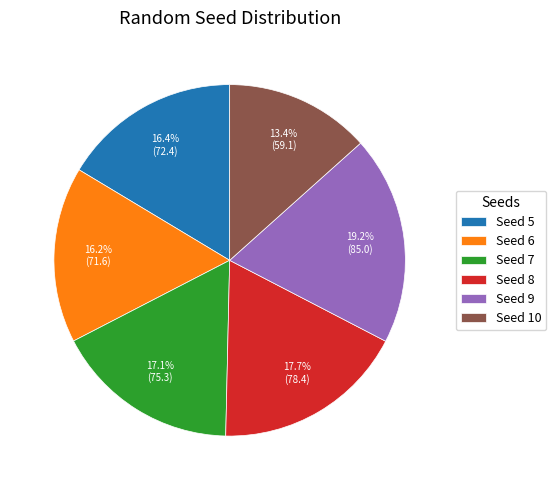

What is the largest slice in the pie chart?

Seed 9